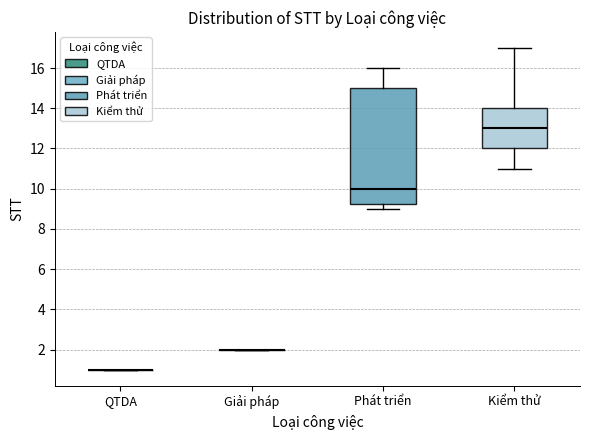

Comparing the boxes themselves (not the whiskers), which one is the tallest?

Phát triển